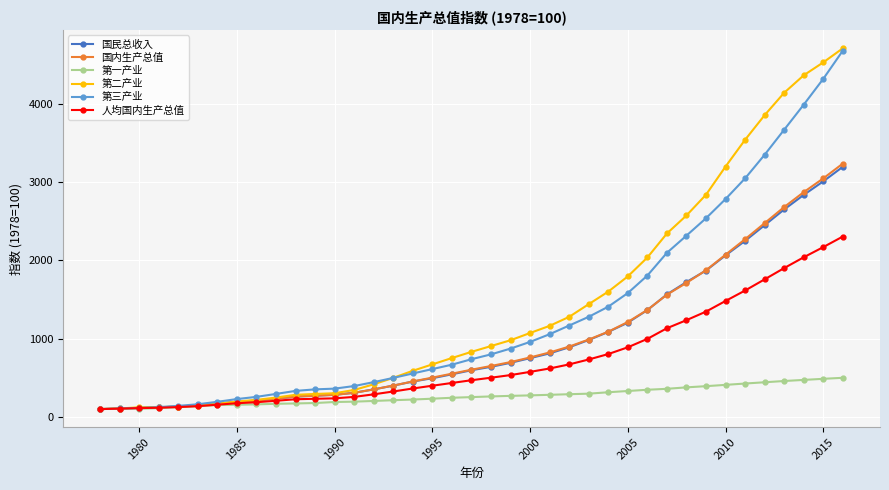

What is the average value of the 国民总收入 series?

962.5